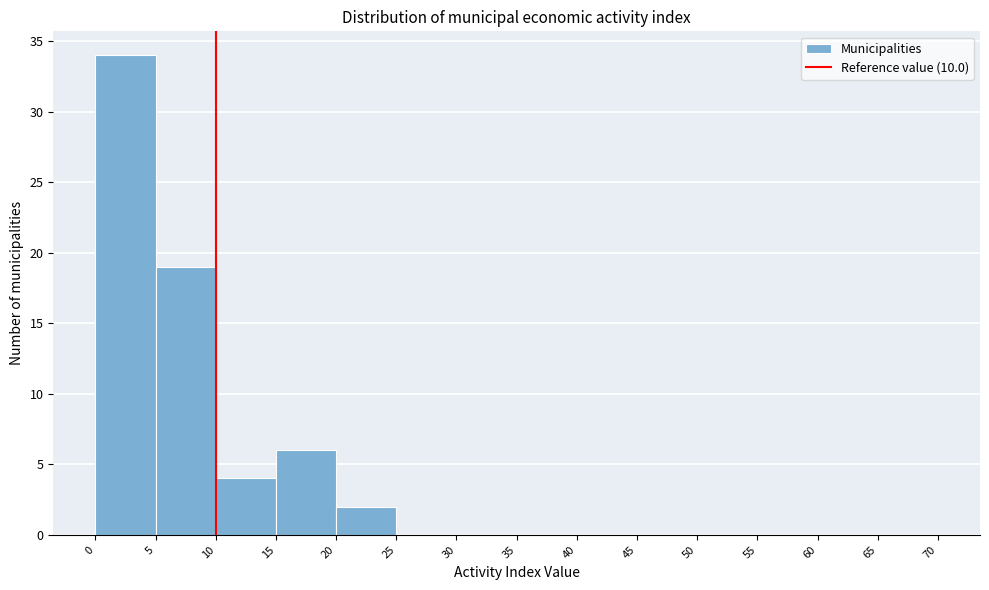

Which range on the x-axis has the tallest bar?

0 to 5